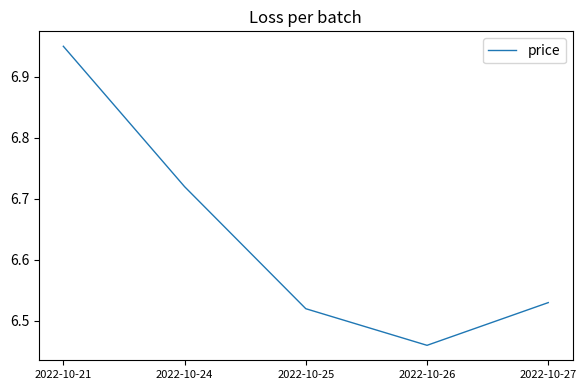

How many lines are shown in the chart?

1